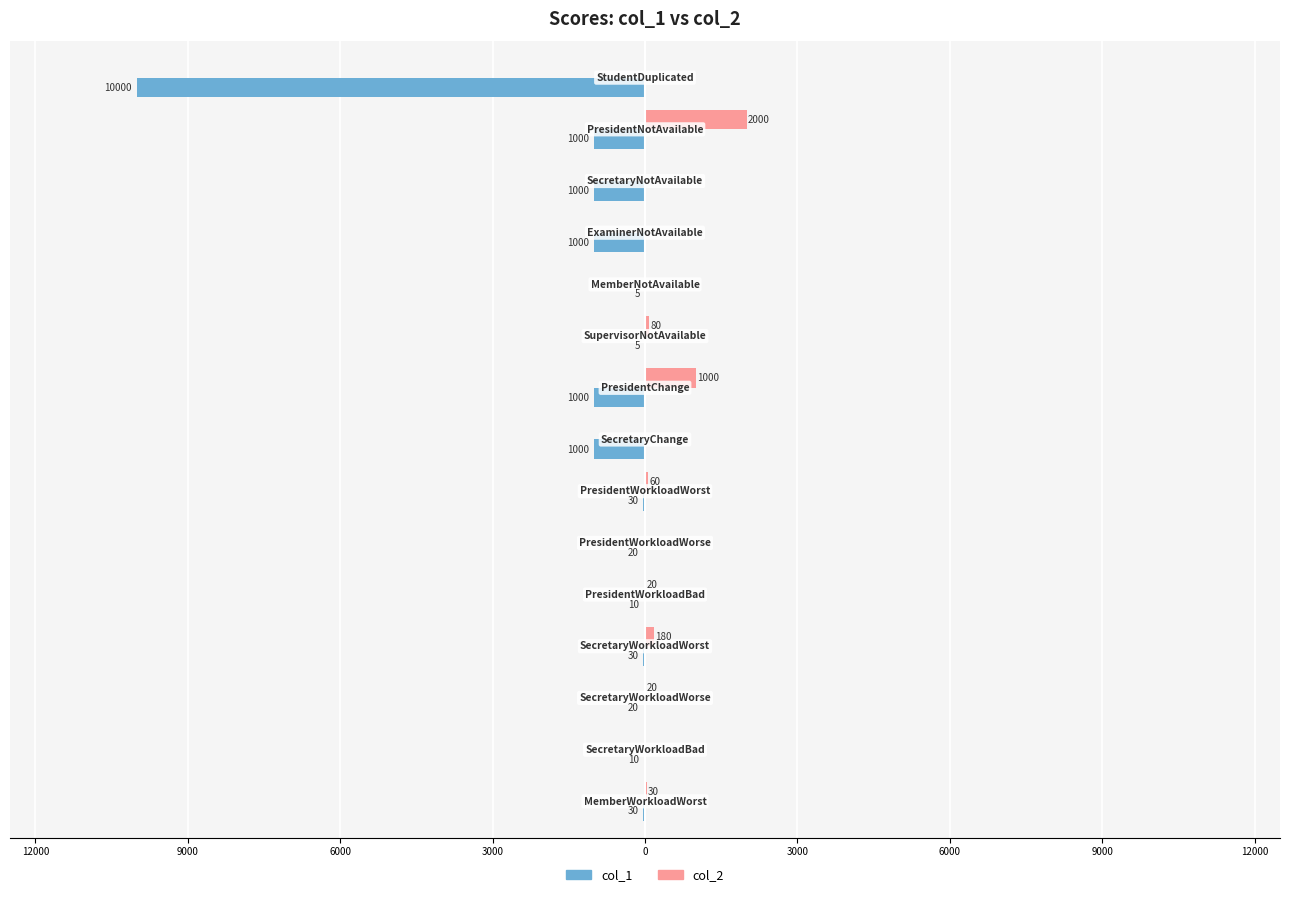

Reading left to right, what are all the values shown in this chart?

col_1: -10000	-1000	-1000	-1000	-5	-5	-1000	-1000	-30	-20	-10	-30	-20	-10	-30
col_2: 0	2000	0	0	0	80	1000	0	60	0	20	180	20	0	30